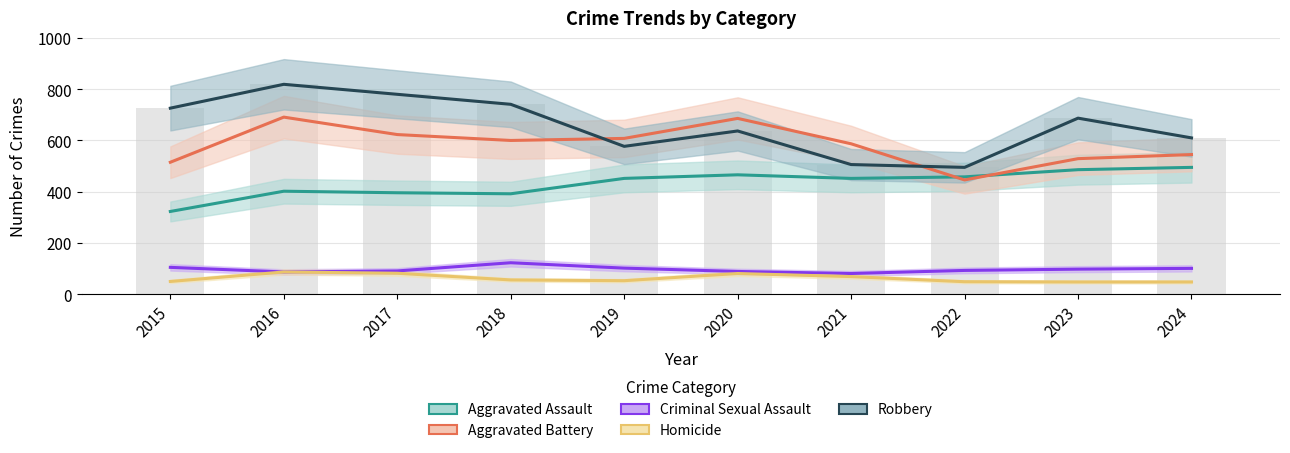

Where does the Aggravated Assault series first go above 452?

2020